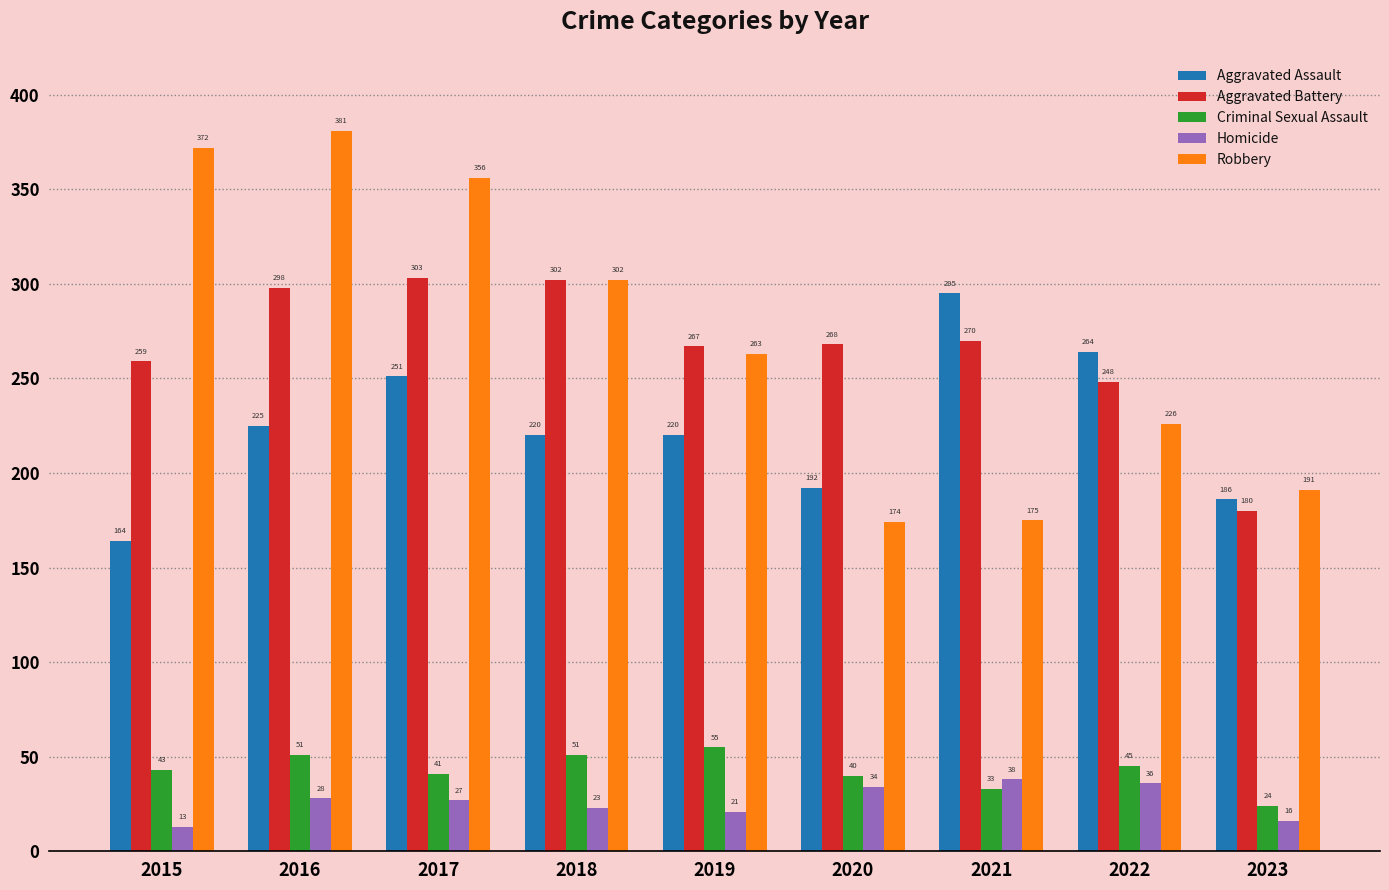

What is the sum of the Aggravated Battery values at 2019 and 2015?

526